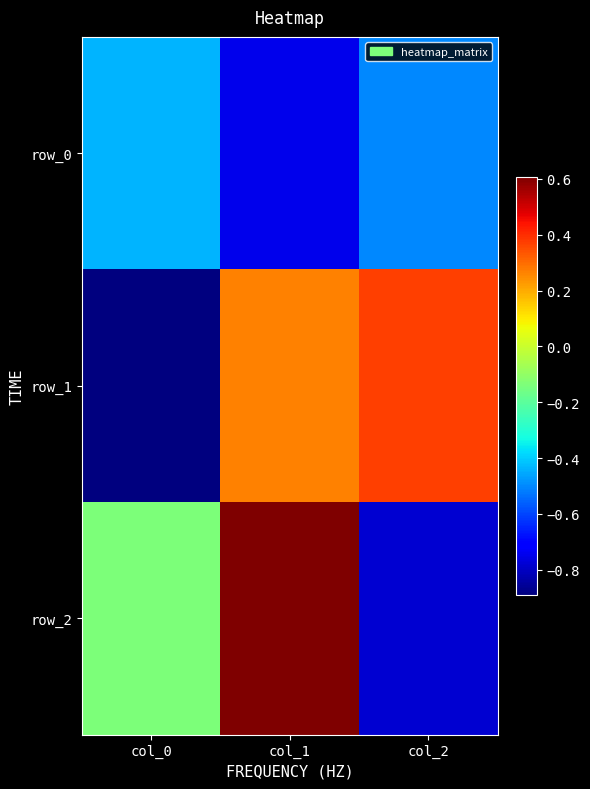

Which category has the lowest value across all series?

col_0